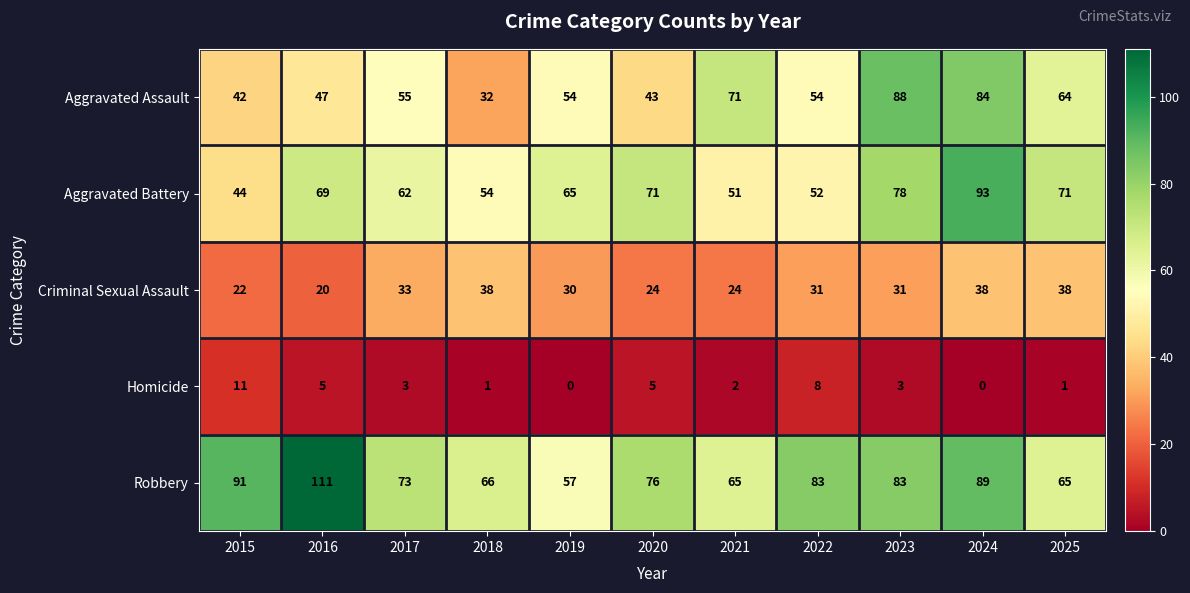

What is the highest value of the Homicide series?

11